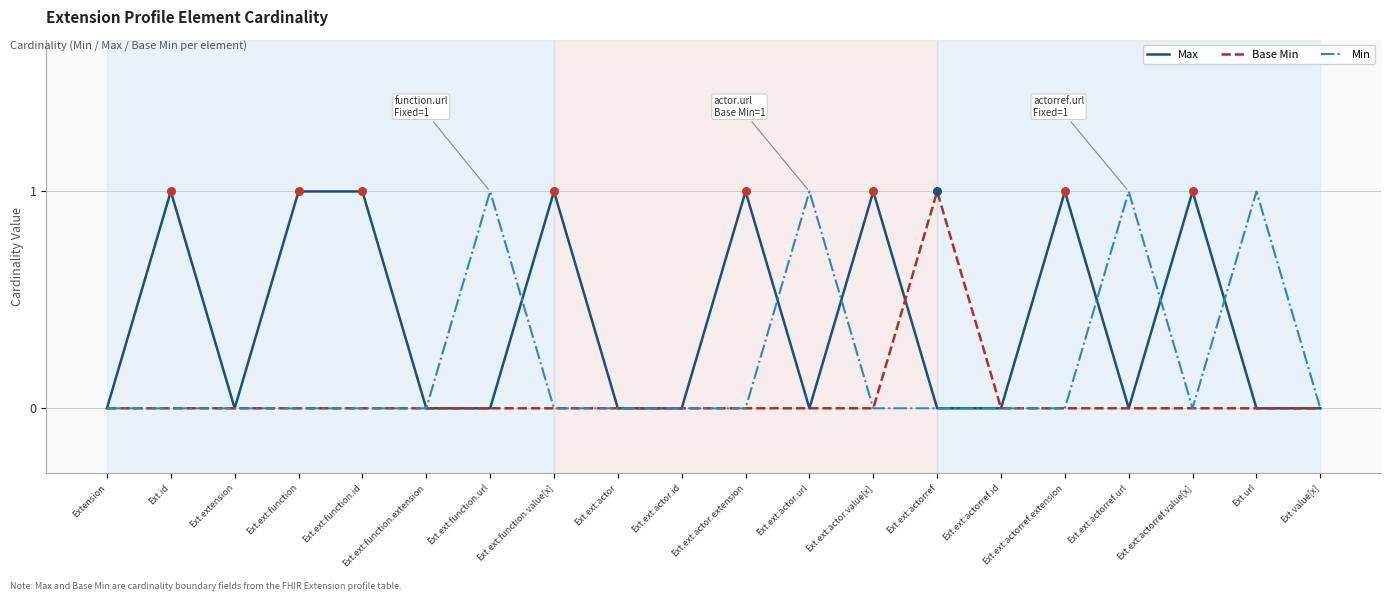

The value of Max at Ext.ext:actorref.id is 0. True or false?

True